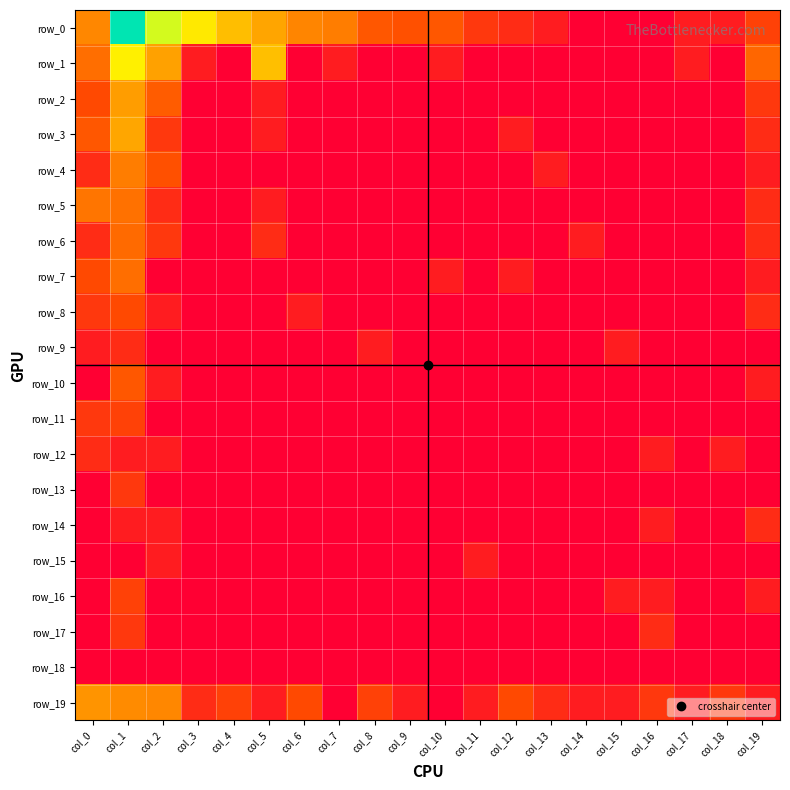

How many values in row_11 are above zero?

2